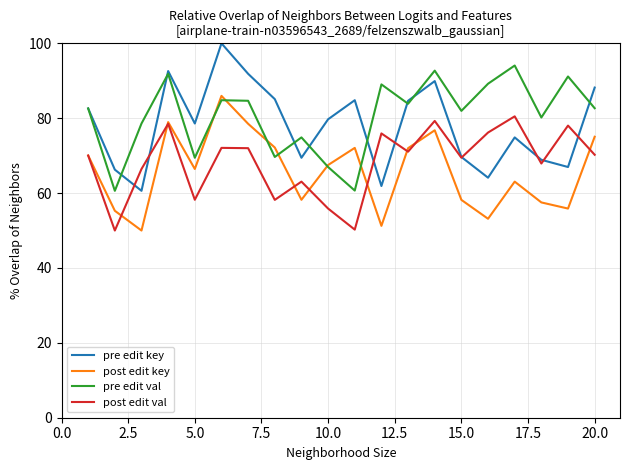

Which series has the widest spread of values?

pre edit key